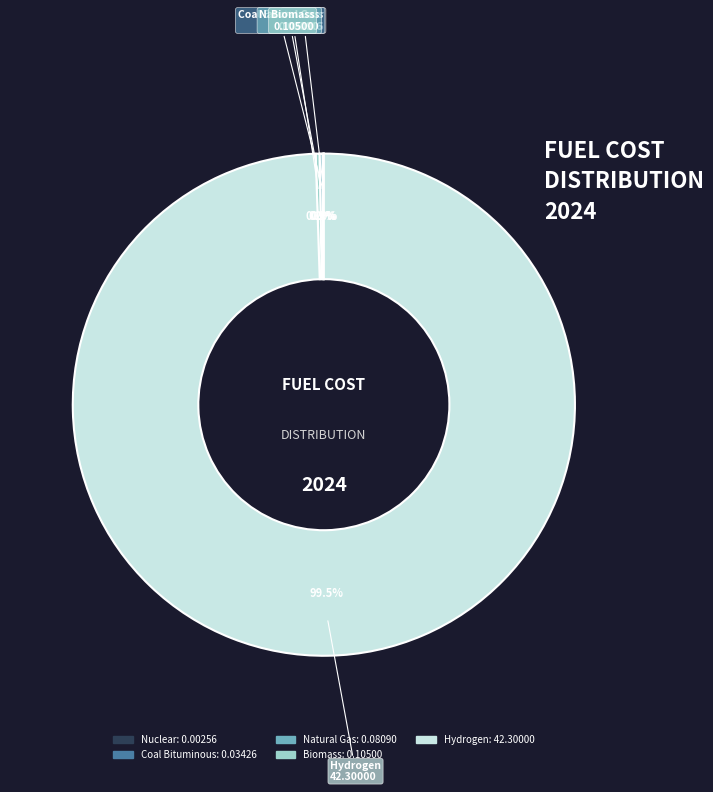

What is the majority slice?

Hydrogen